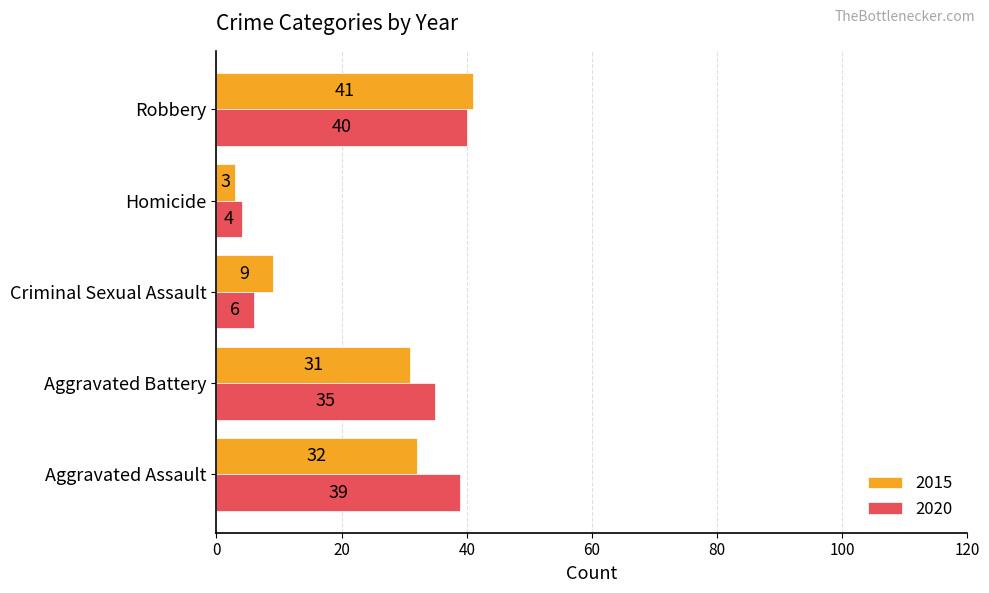

At which label is 2020 closest to 22?

Aggravated Battery